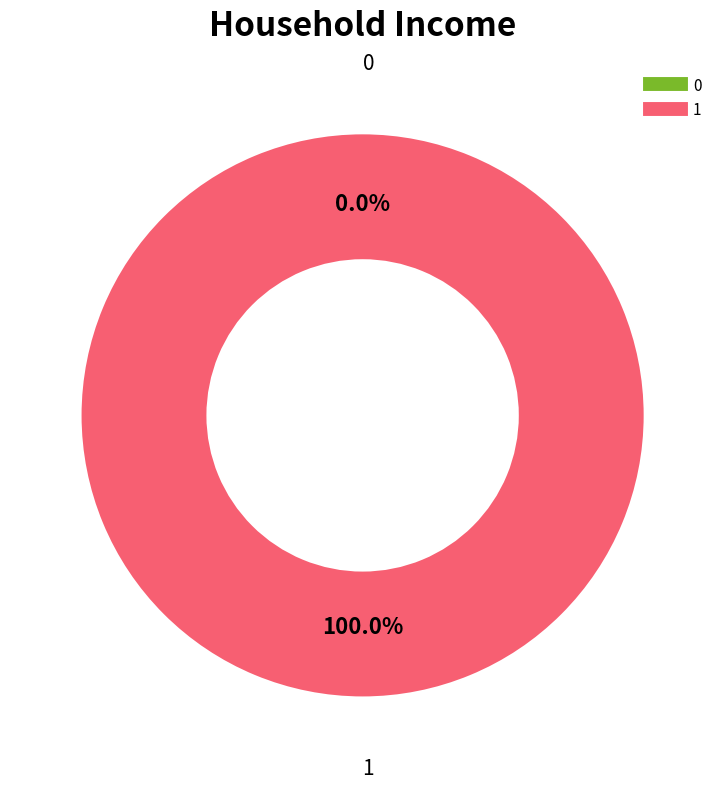

To the nearest percent, what percentage of the pie is 1?

100%